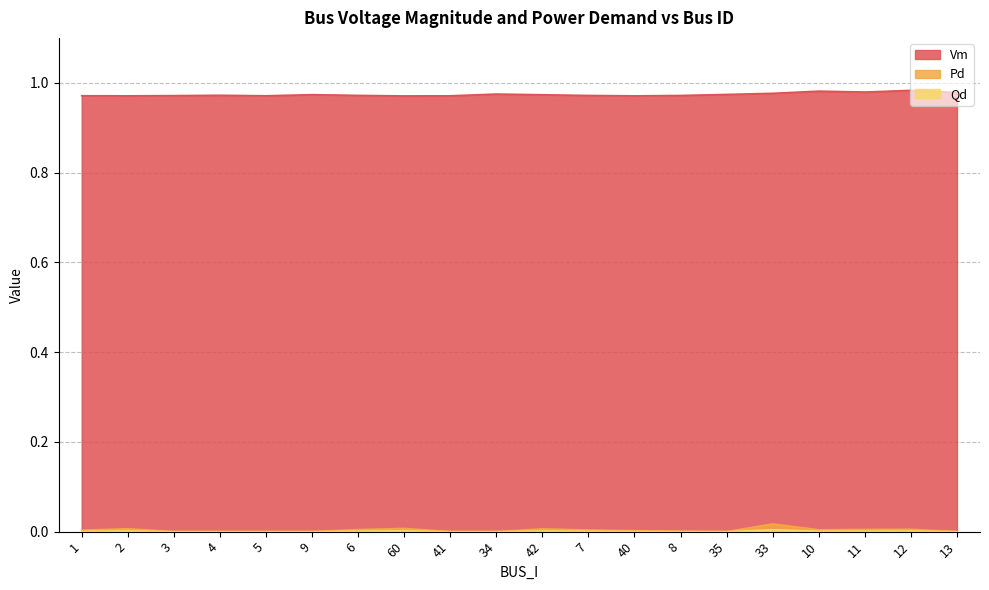

What is the value of the Vm point at the 7th from the left?

1.0